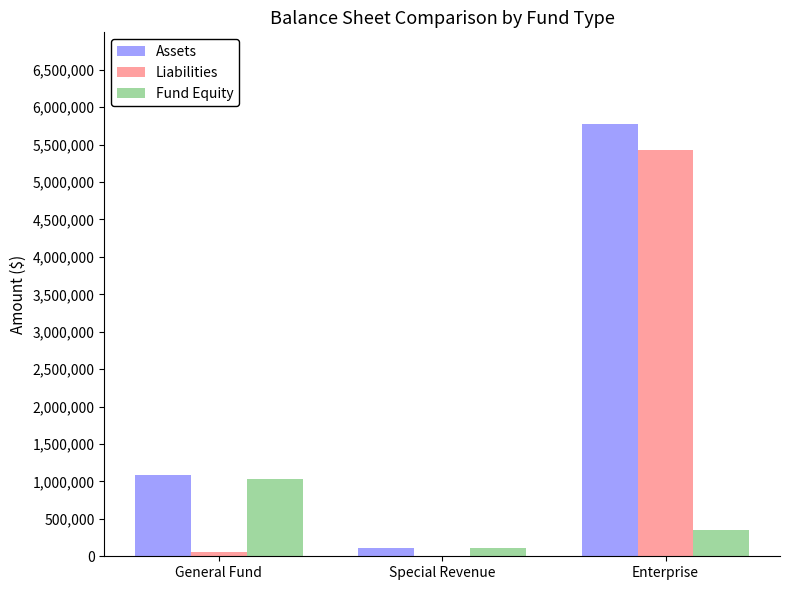

Is the value of Fund Equity at Special Revenue greater than the value of Liabilities at Enterprise?

No